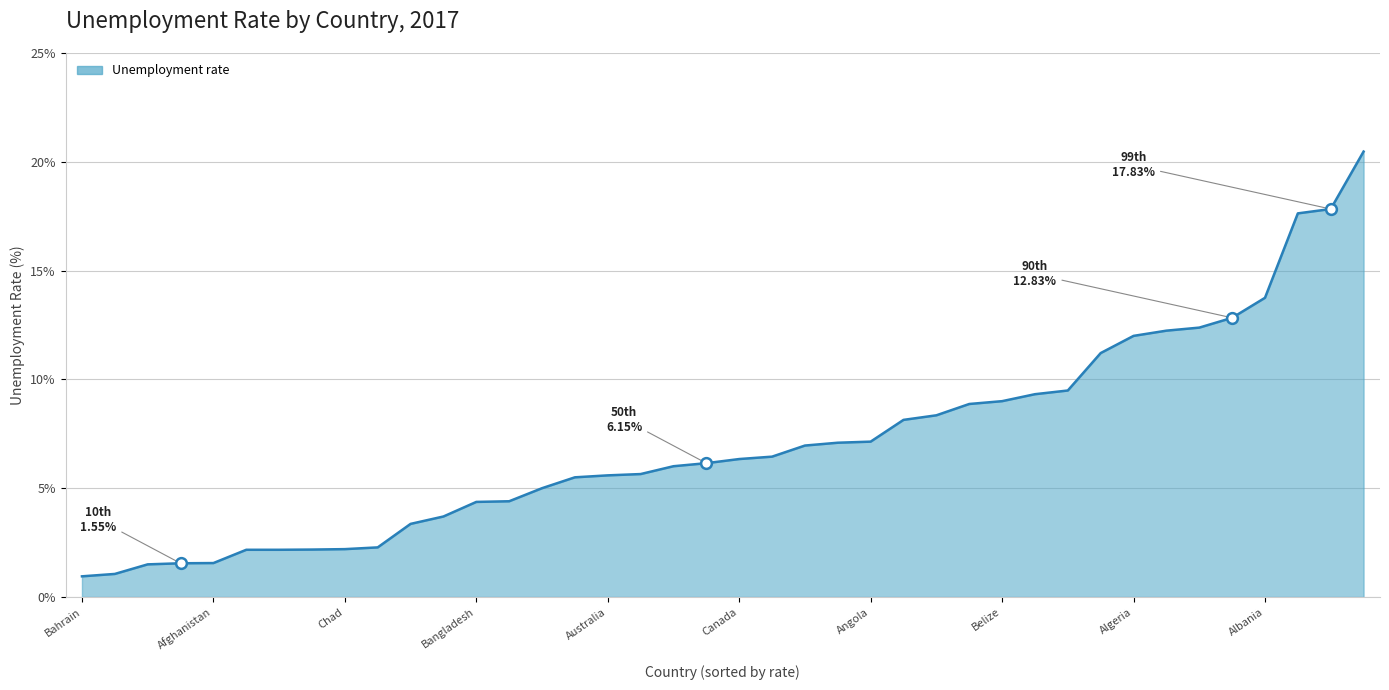

What is the greatest value displayed?

20.5